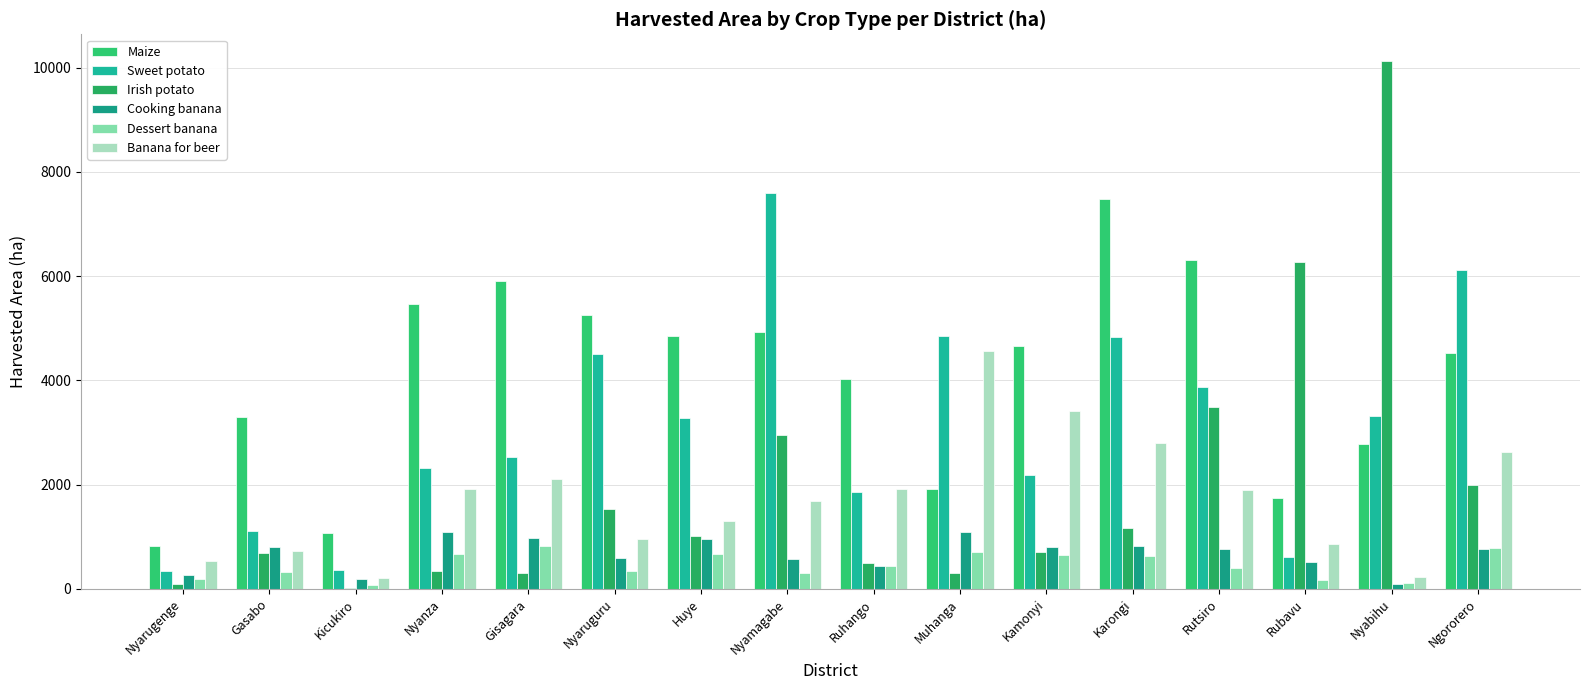

Reading left to right, what are all the values shown in this chart?

Maize: Nyarugenge=819.1	Gasabo=3302.9	Kicukiro=1076.3	Nyanza=5459.0	Gisagara=5898.2	Nyaruguru=5243.8	Huye=4852.5	Nyamagabe=4918.4	Ruhango=4017.7	Muhanga=1919.2	Kamonyi=4662.6	Karongi=7481.5	Rutsiro=6303.5	Rubavu=1743.6	Nyabihu=2769.2	Ngororero=4526.5
Sweet potato: Nyarugenge=339.2	Gasabo=1117.8	Kicukiro=370.9	Nyanza=2318.9	Gisagara=2526.5	Nyaruguru=4508.7	Huye=3268.4	Nyamagabe=7591.4	Ruhango=1863.5	Muhanga=4856.7	Kamonyi=2186.7	Karongi=4827.6	Rutsiro=3876.5	Rubavu=620.1	Nyabihu=3311.3	Ngororero=6121.1
Irish potato: Nyarugenge=84.7	Gasabo=680.7	Kicukiro=17.6	Nyanza=334.1	Gisagara=310.0	Nyaruguru=1523.1	Huye=1013.5	Nyamagabe=2956.8	Ruhango=491.9	Muhanga=310.3	Kamonyi=702.2	Karongi=1166.1	Rutsiro=3481.5	Rubavu=6277.6	Nyabihu=10130.5	Ngororero=1996.4
Cooking banana: Nyarugenge=261.1	Gasabo=805.4	Kicukiro=195.0	Nyanza=1095.2	Gisagara=982.9	Nyaruguru=588.3	Huye=953.0	Nyamagabe=578.6	Ruhango=429.1	Muhanga=1085.9	Kamonyi=799.9	Karongi=828.8	Rutsiro=764.4	Rubavu=520.0	Nyabihu=96.3	Ngororero=758.5
Dessert banana: Nyarugenge=187.2	Gasabo=317.6	Kicukiro=80.2	Nyanza=659.9	Gisagara=818.1	Nyaruguru=336.0	Huye=666.3	Nyamagabe=303.9	Ruhango=430.4	Muhanga=710.2	Kamonyi=644.2	Karongi=625.6	Rutsiro=407.7	Rubavu=169.3	Nyabihu=116.7	Ngororero=779.0
Banana for beer: Nyarugenge=529.5	Gasabo=728.3	Kicukiro=206.9	Nyanza=1910.8	Gisagara=2104.6	Nyaruguru=964.1	Huye=1309.3	Nyamagabe=1677.8	Ruhango=1913.2	Muhanga=4563.8	Kamonyi=3414.8	Karongi=2805.4	Rutsiro=1891.2	Rubavu=864.3	Nyabihu=225.3	Ngororero=2631.1